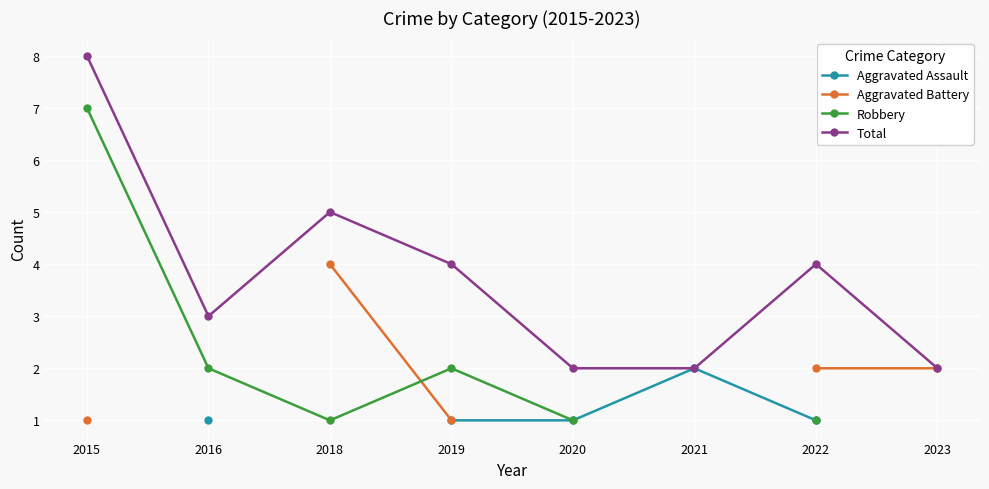

Rank the series at 2015 from lowest to highest value.

Aggravated Assault, Aggravated Battery, Robbery, Total